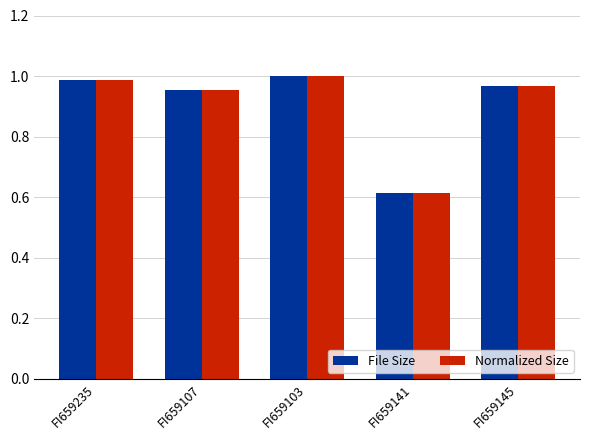

At which category is the sum across all series the highest?

FI659103